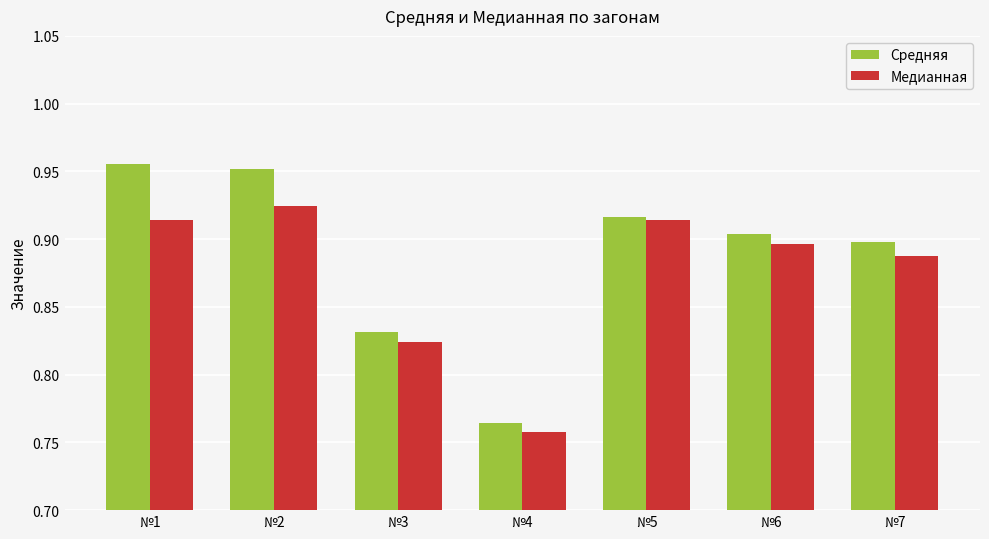

At which label does Средняя reach its minimum?

№4